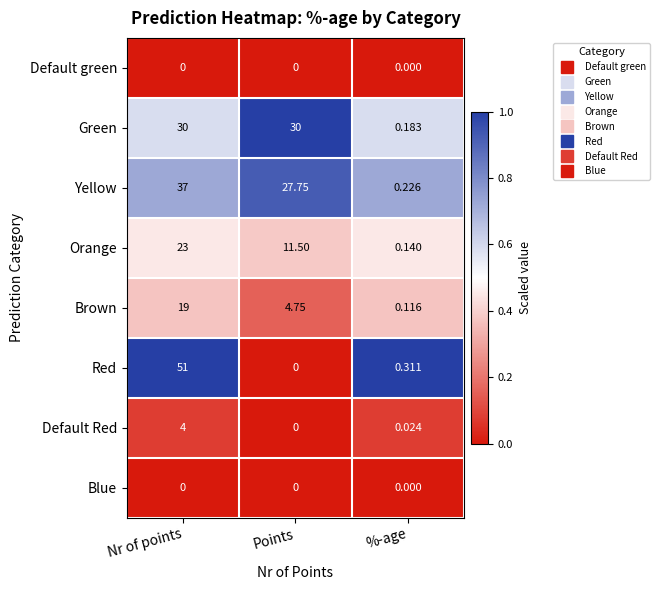

Which series changed the most between Nr of points and Points?

Red